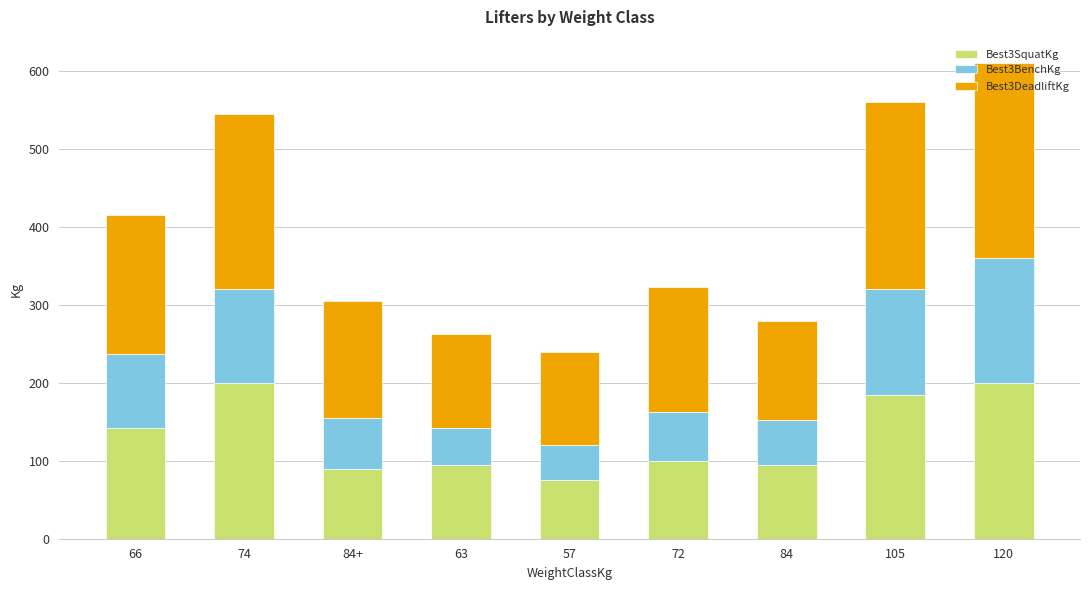

What is the sum of all Best3SquatKg values?

1182.5